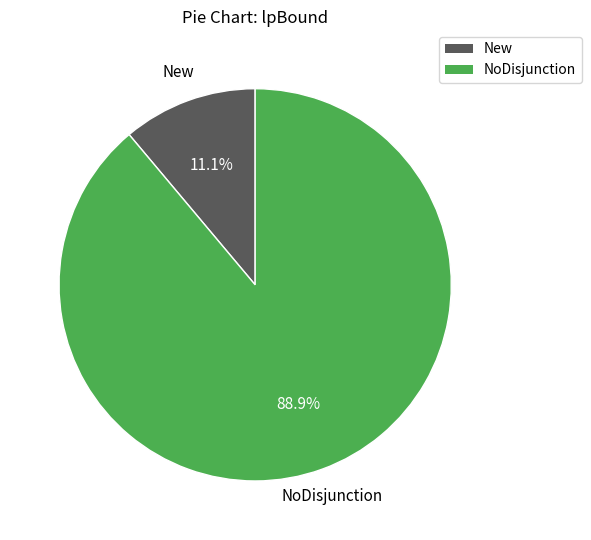

Is there a majority slice in this chart?

Yes